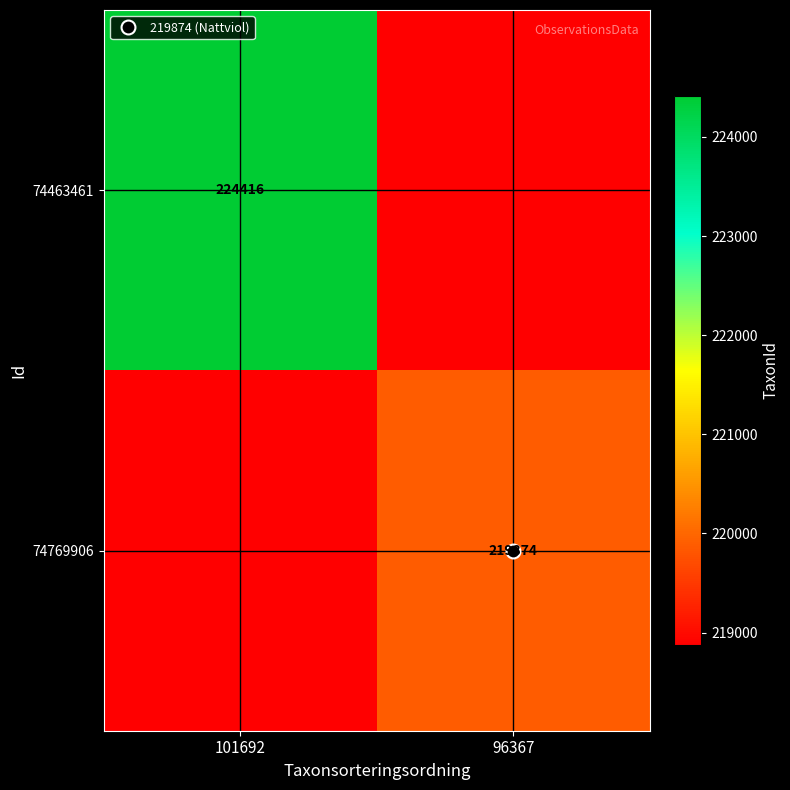

How many 74769906 values are between 218874 and 219874?

2